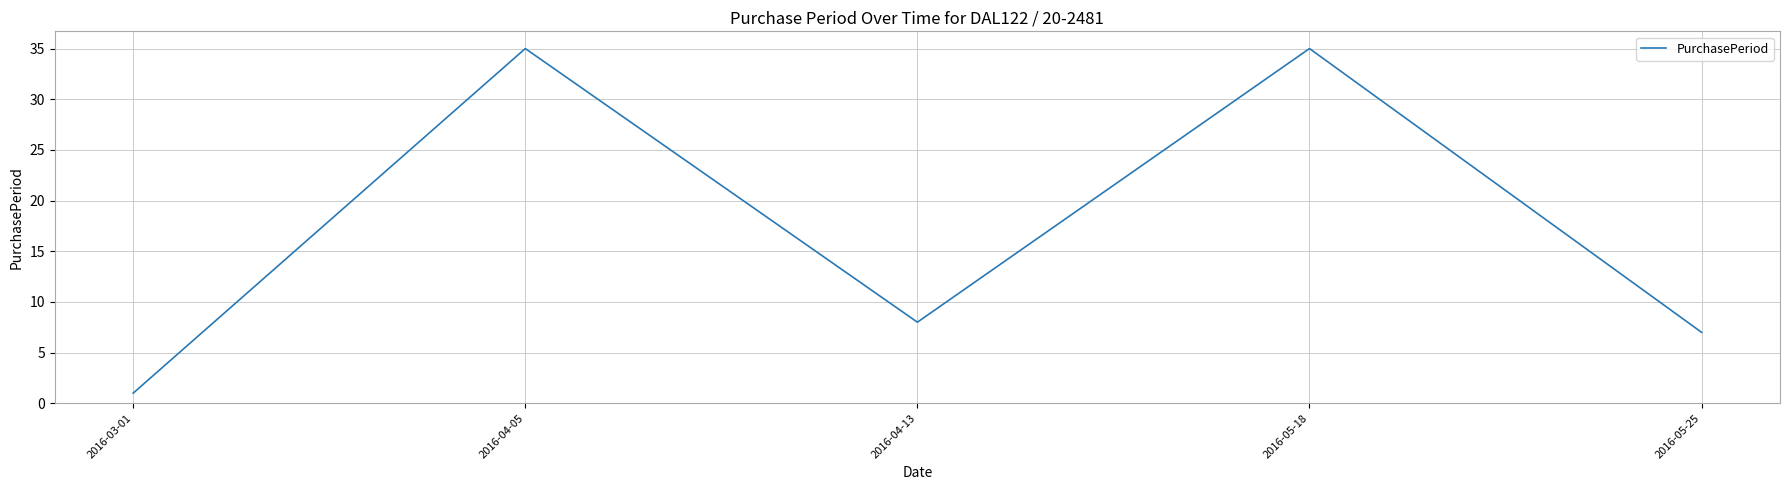

What is the approximate value at 2016-05-25?

7